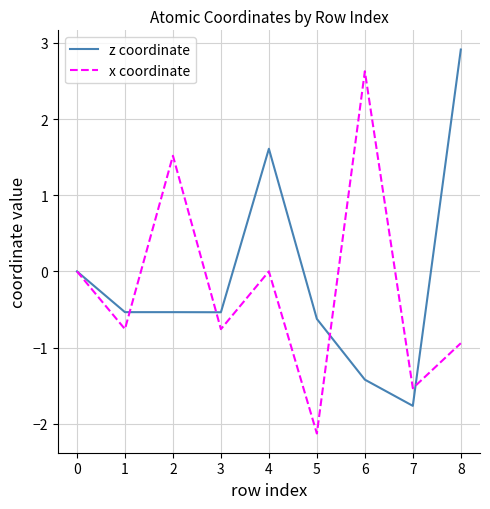

True or false: x coordinate and z coordinate intersect in this chart.

True